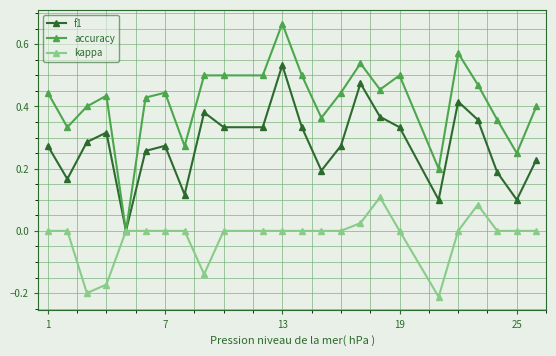

True or false: accuracy has more than 2 points higher than both neighbors.

True